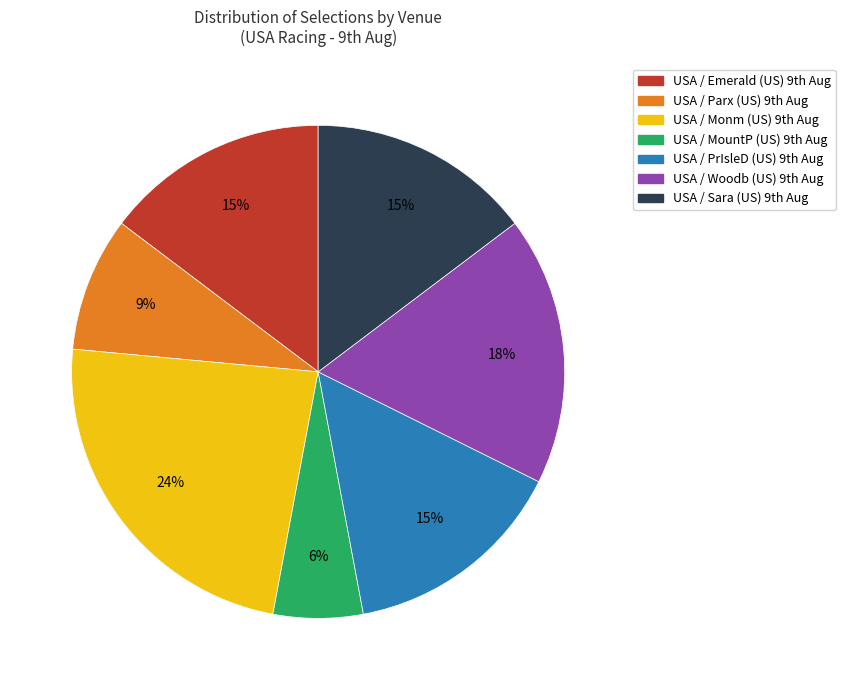

Is there a majority slice in this chart?

No